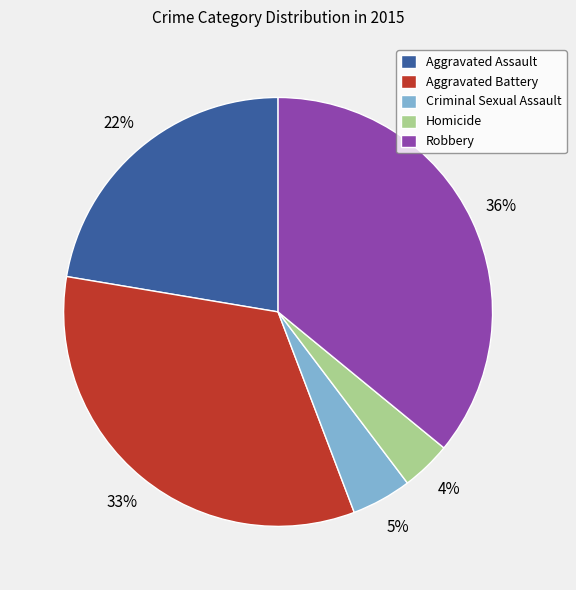

What percentage is the Homicide slice, to the nearest percent?

4%